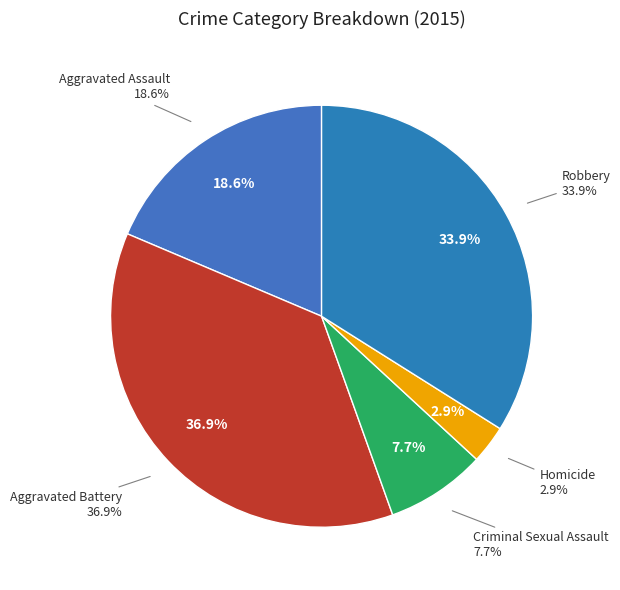

What percentage is the Aggravated Battery slice, to the nearest percent?

37%